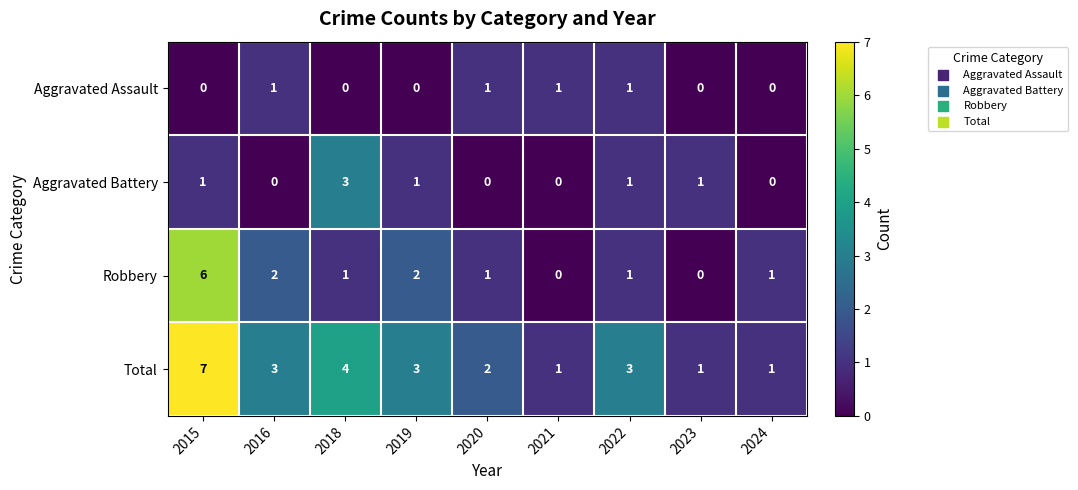

Which series has the largest total across all categories?

Total